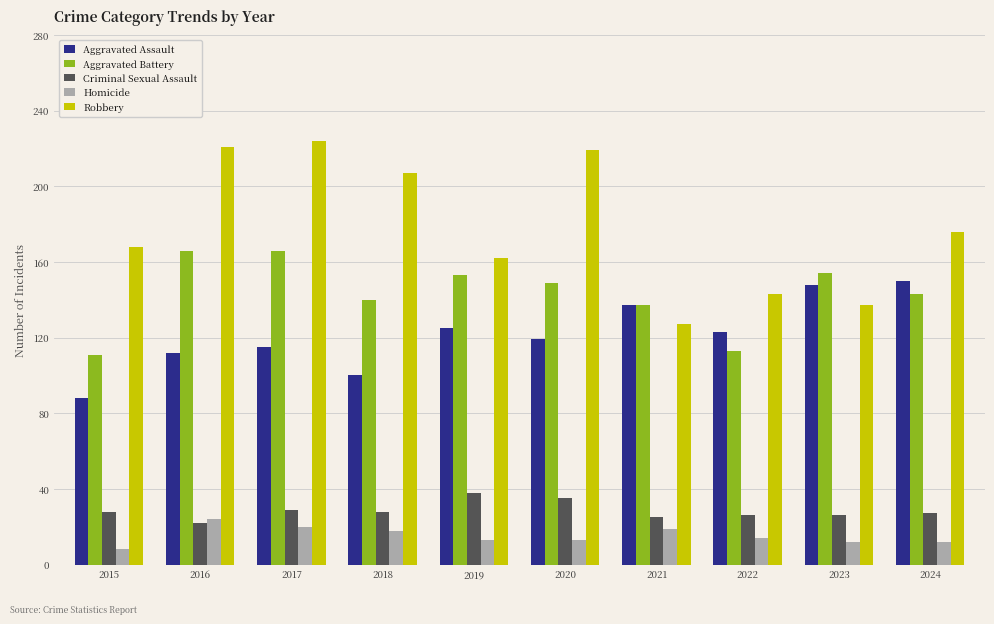

What is the sum of all Criminal Sexual Assault values?

284